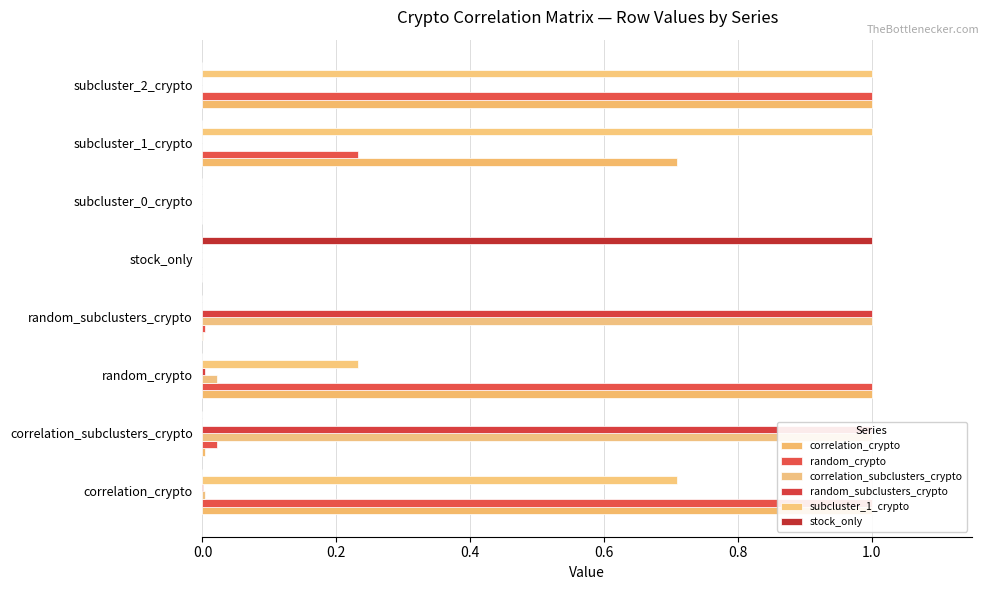

Reading left to right, transcribe all the data shown in this chart.

correlation_crypto: 1.0	0.0	1.0	0.0	0.0	0.0	0.7	1.0
random_crypto: 1.0	0.0	1.0	0.0	0.0	0.0	0.2	1.0
correlation_subclusters_crypto: 0.0	1.0	0.0	1.0	0.0	0.0	0.0	0.0
random_subclusters_crypto: 0.0	1.0	0.0	1.0	0.0	0.0	0.0	0.0
subcluster_1_crypto: 0.7	0.0	0.2	0.0	0.0	0.0	1.0	1.0
stock_only: 0.0	0.0	0.0	0.0	1.0	0.0	0.0	0.0